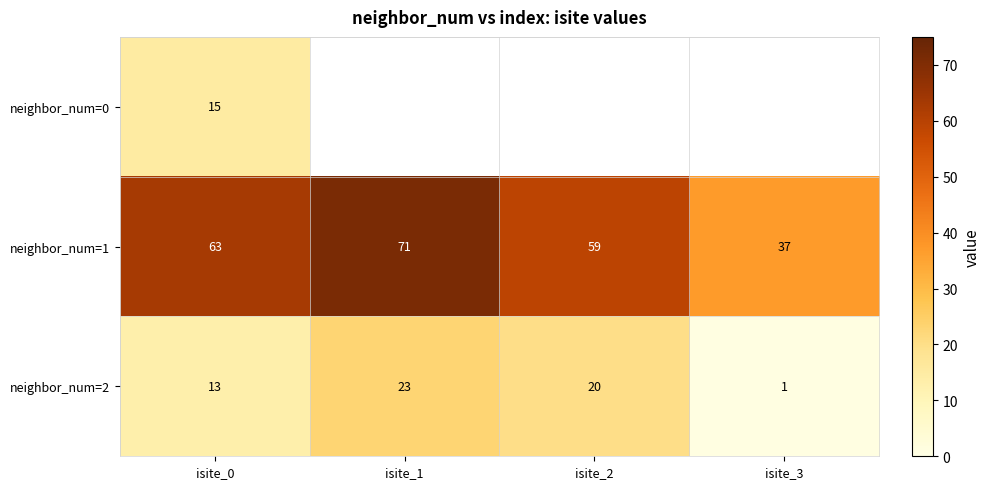

What is the average value of the neighbor_num=1 series?

58